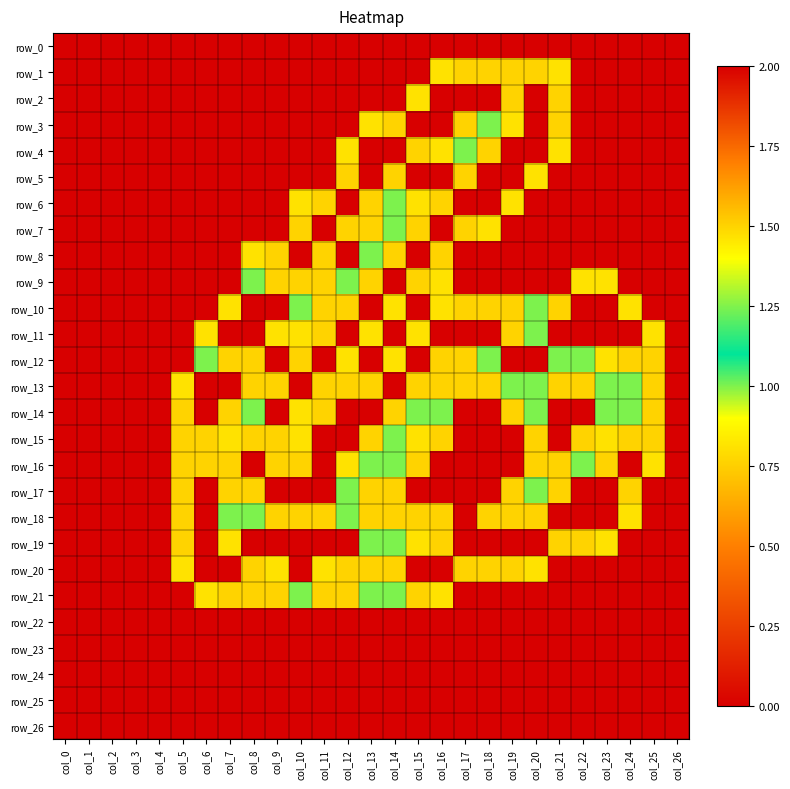

At which label is row_26 closest to 0?

col_0